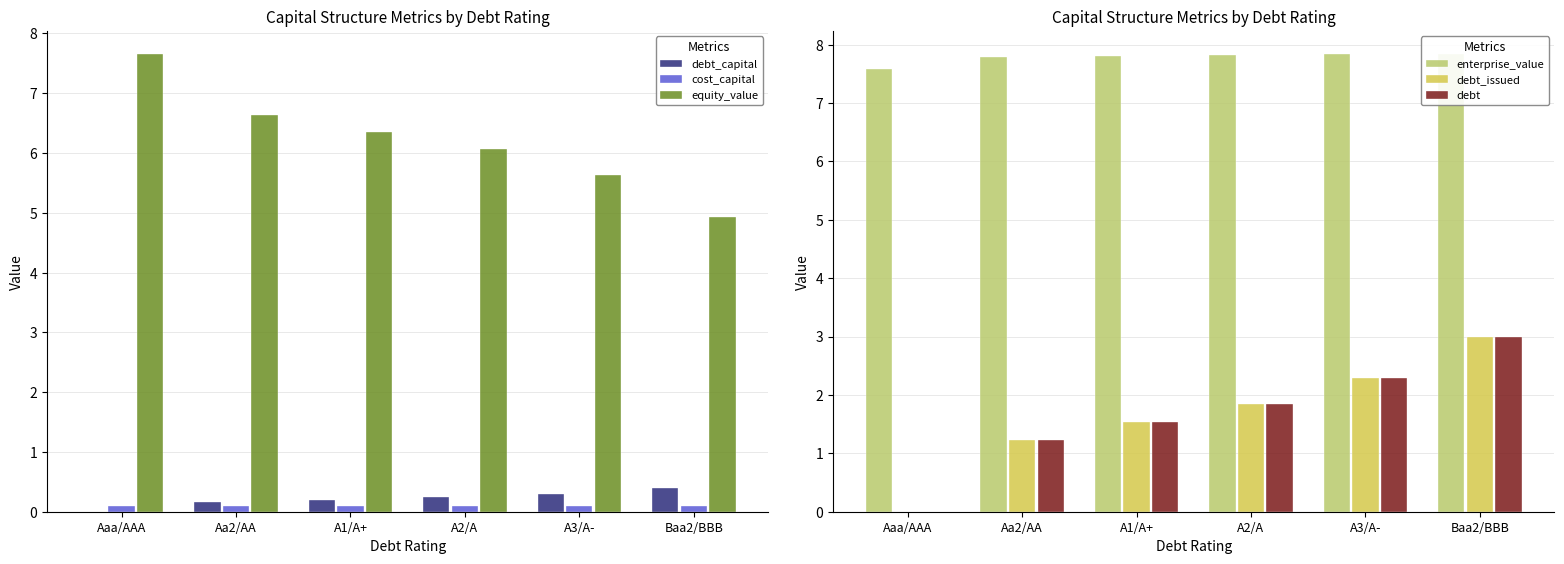

At which label does cost_capital reach its peak?

Aaa/AAA